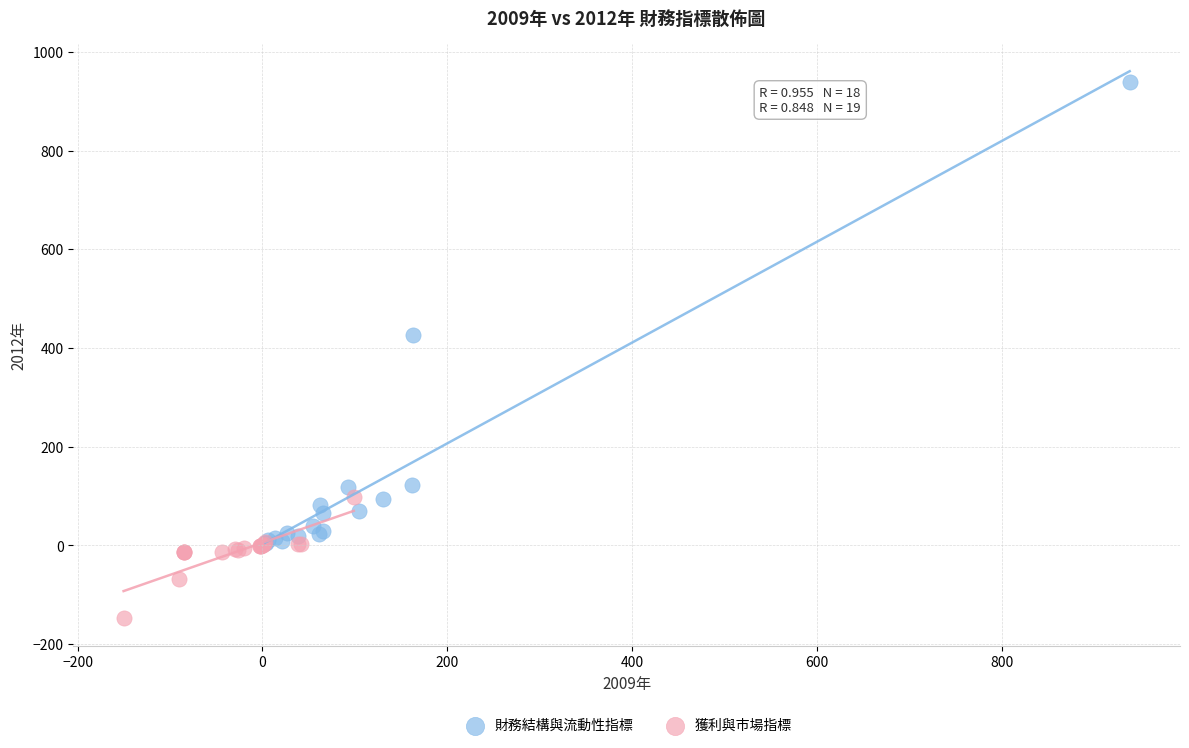

Which series has the largest Y range (max minus min)?

財務結構與流動性指標